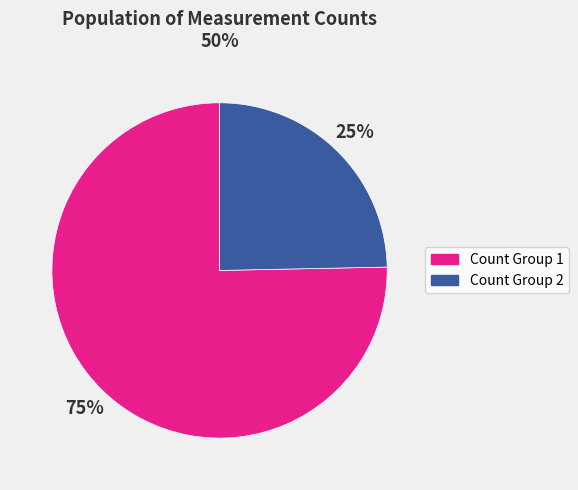

To the nearest percent, what is the average slice percentage?

50%